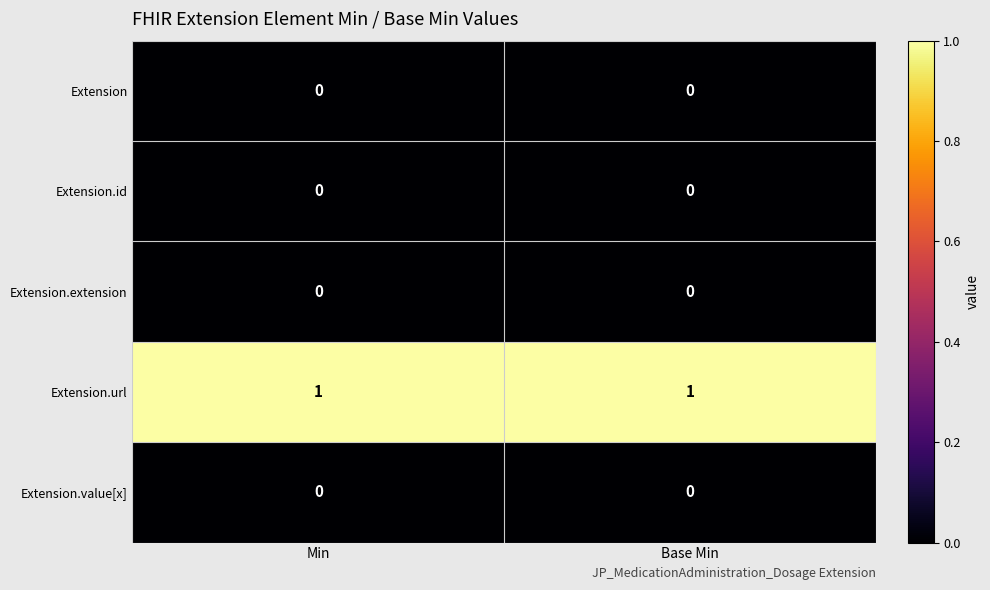

Which series has the largest total across all categories?

Extension.url